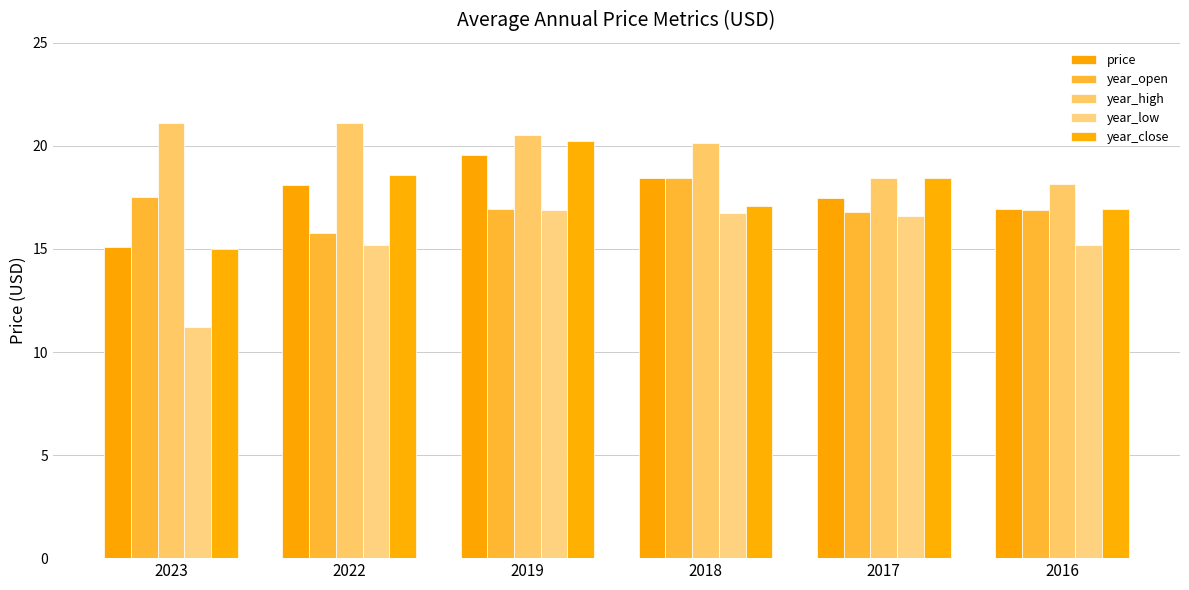

Is it true that year_high equals 20.1 at 2018?

True